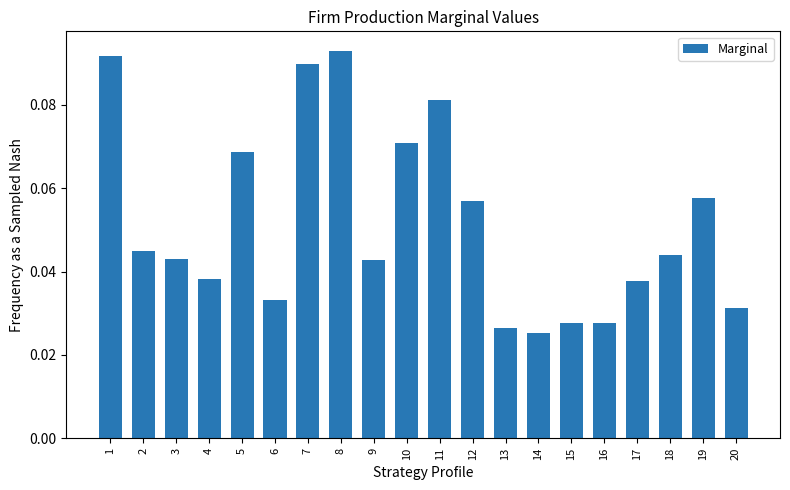

What is the sum of all values?

1.0